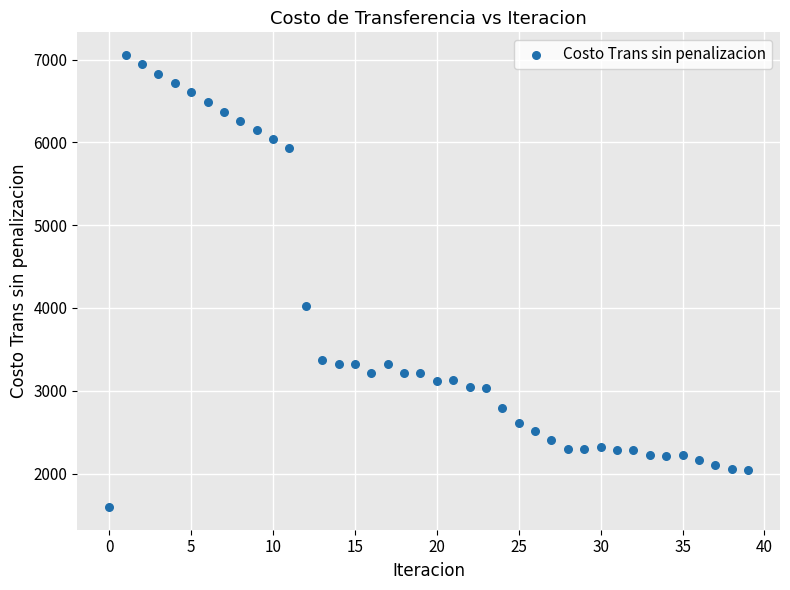

What Y value in the scatter plot is closest to 4325?

4022.1